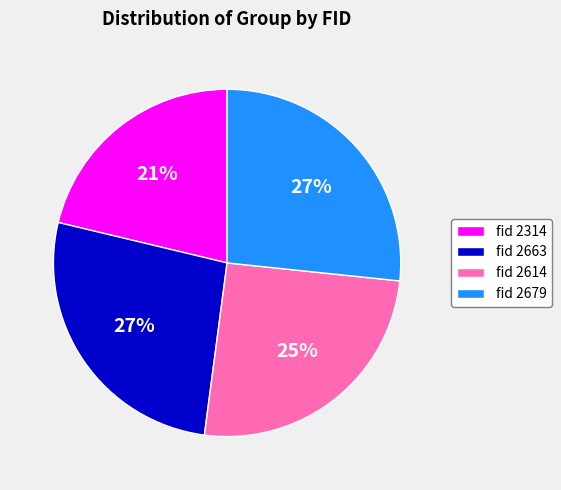

Is fid 2614 the majority of the pie?

No